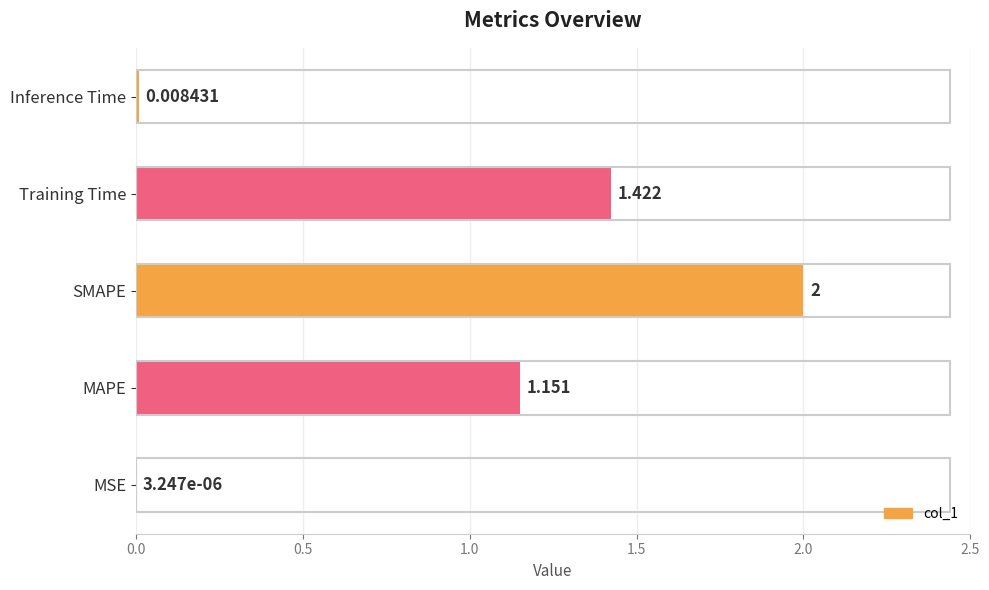

Which has a higher value, SMAPE or Training Time?

SMAPE